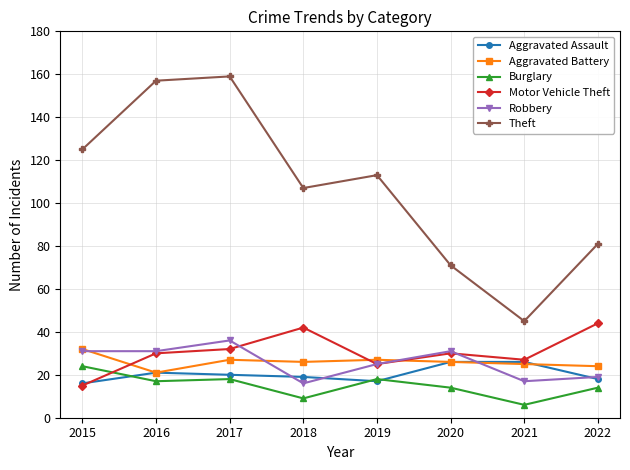

Which series has the largest range (max minus min)?

Theft